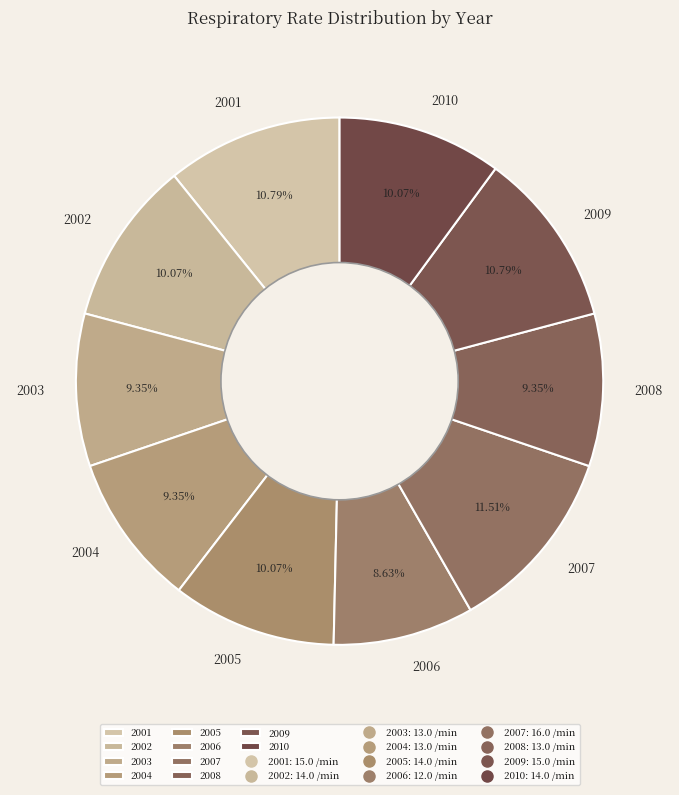

What is the ratio of the value at 2009 to the value at 2005?

1.1